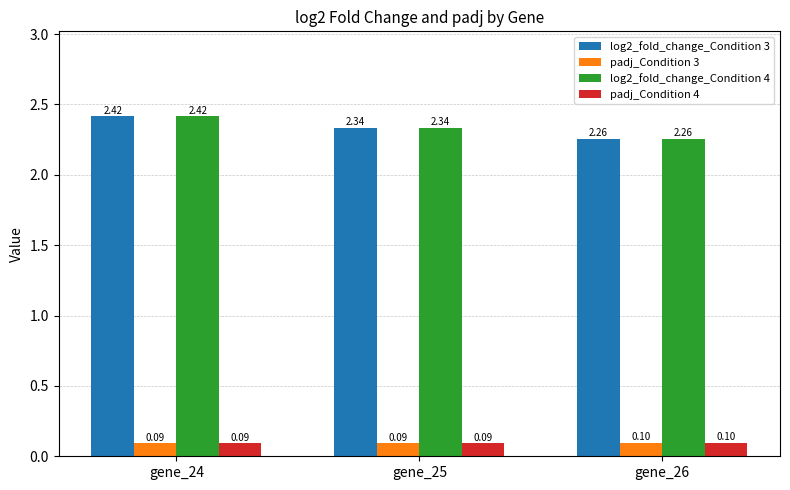

List the labels in order of log2_fold_change_Condition 3 value, largest first.

gene_24, gene_25, gene_26